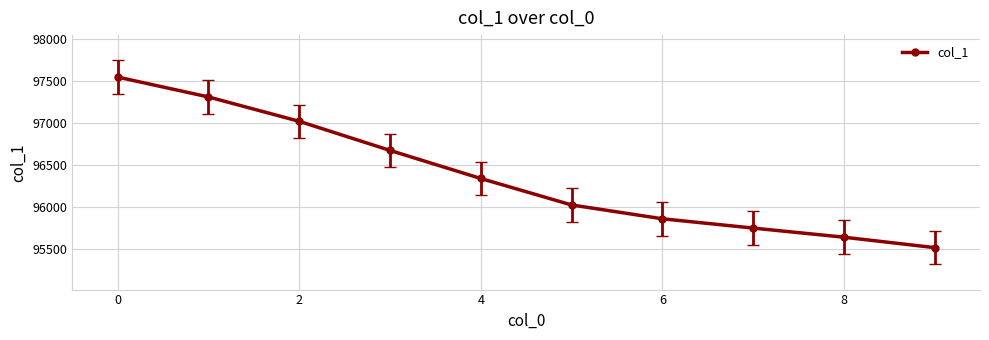

What is the maximum value shown in the chart?

97549.0